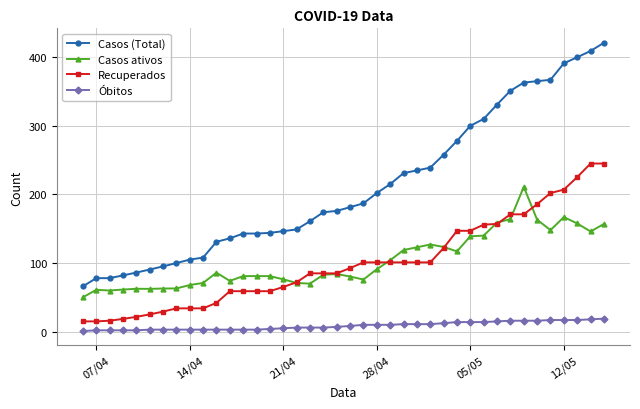

Rank the series by their maximum value, from lowest to highest.

Óbitos, Casos ativos, Recuperados, Casos (Total)